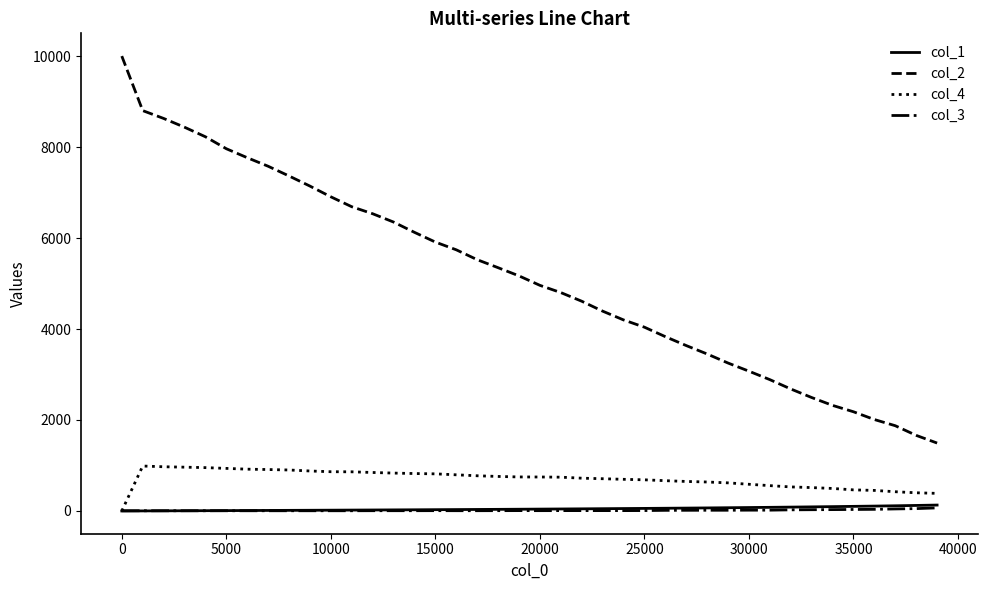

What is the maximum value shown in the chart?

10000.0